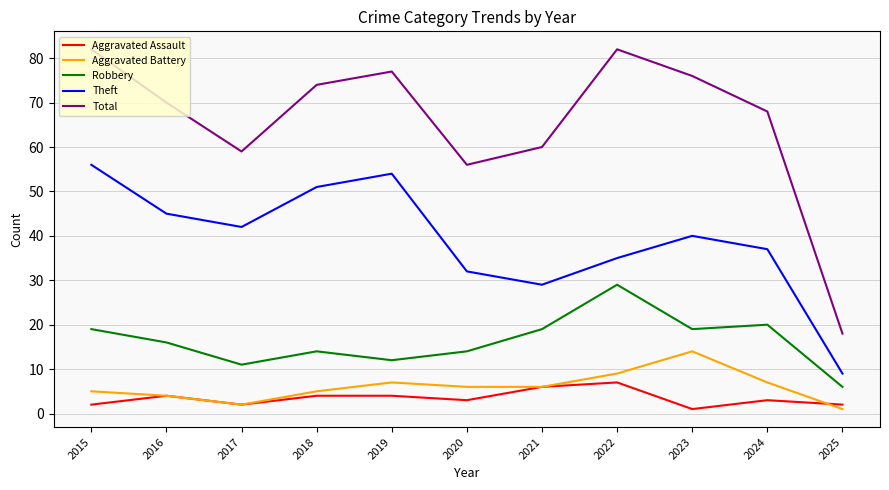

Does the chart have visible grid lines?

Yes